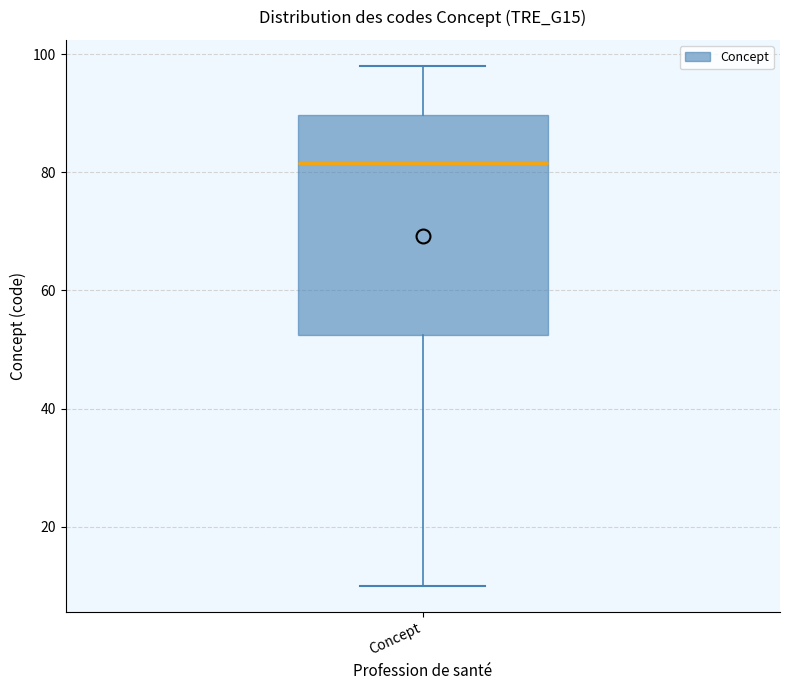

Read this box plot against the y-axis: the position of the median line, the range covered by the box, and the ends of both whiskers. The values are not printed on the chart, so give them approximately, as read against the axis.

median 82, box 52 to 90, whiskers 10 to 98